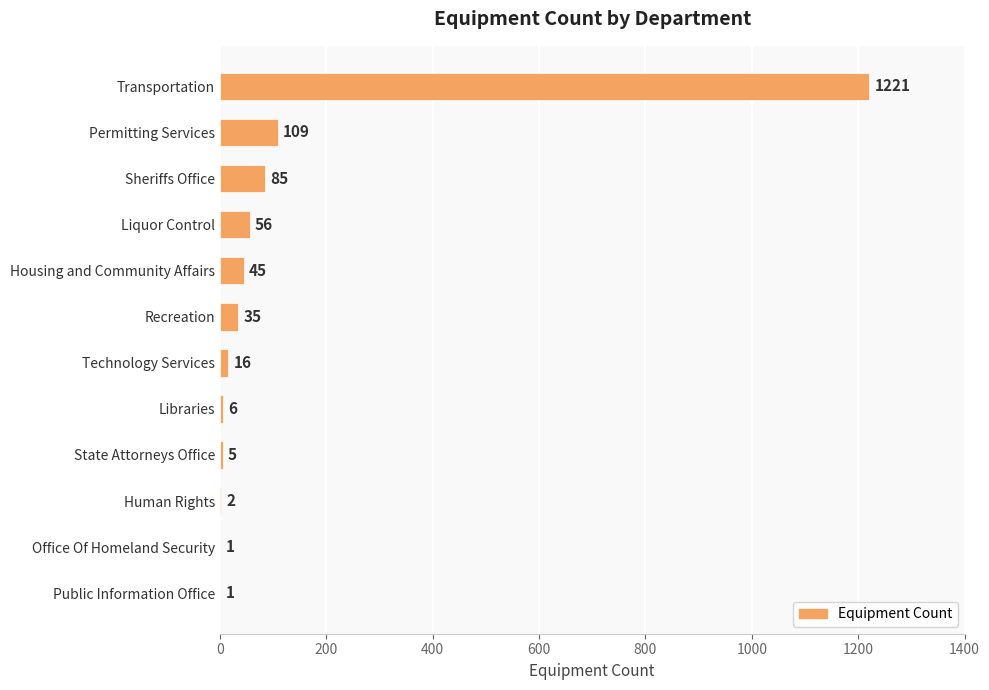

What is the greatest value displayed?

1221